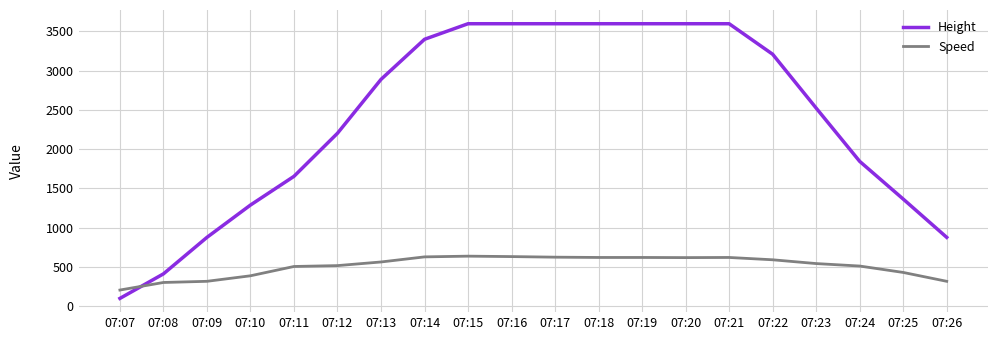

Rank the series at 07:26 from highest to lowest value.

Height, Speed